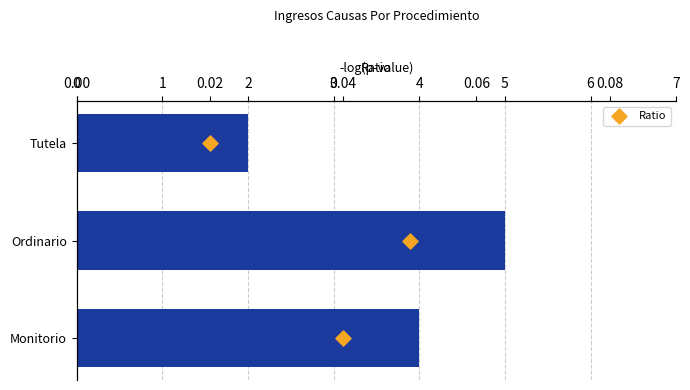

Is the value of Total at 1 greater than the value of Ratio at 2?

Yes